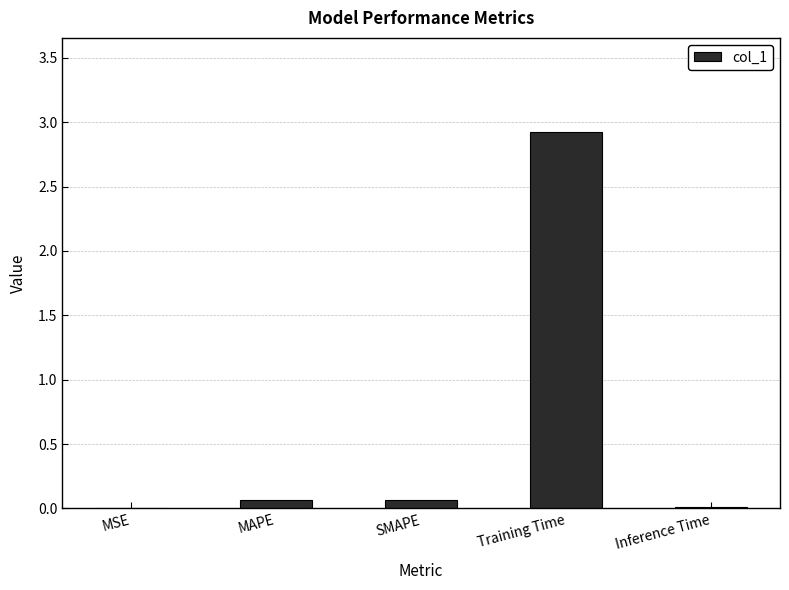

Which label corresponds to the largest value in the chart?

Training Time